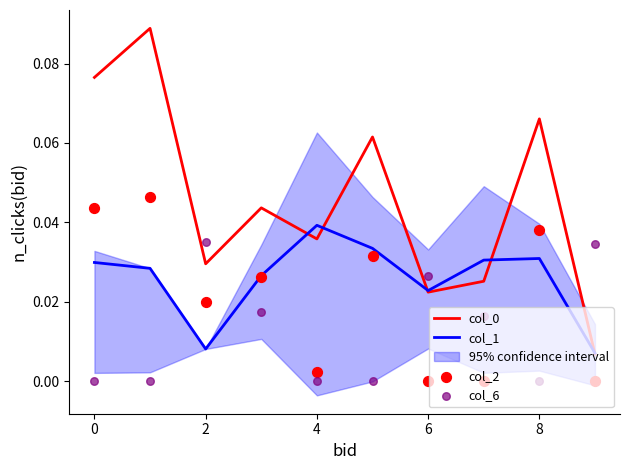

What is the total value across all series at 7?

0.1